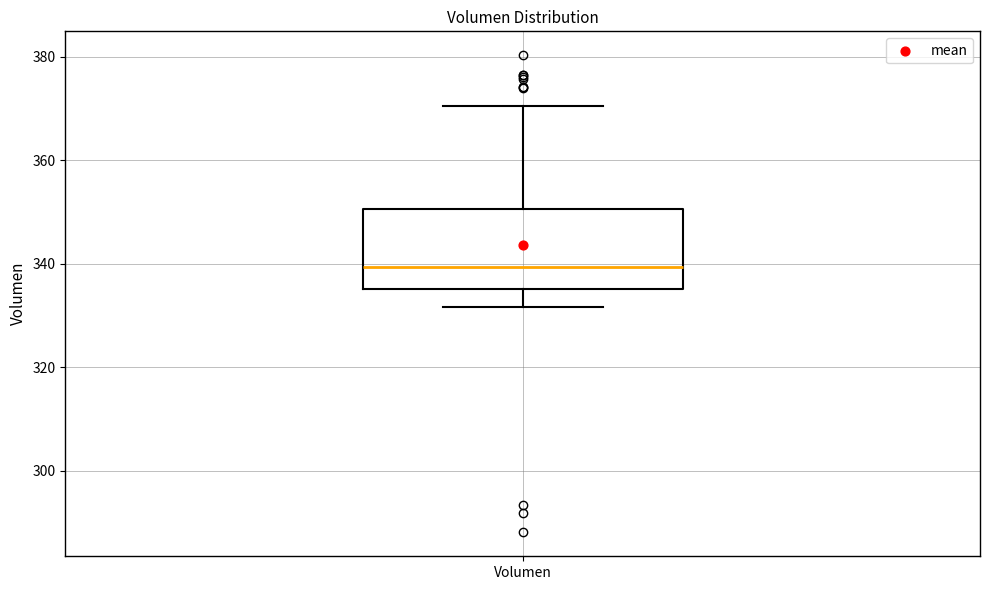

Read this box plot against the y-axis: the position of the median line, the range covered by the box, and the ends of both whiskers. The values are not printed on the chart, so give them approximately, as read against the axis.

median 340, box 336 to 350, whiskers 332 to 370